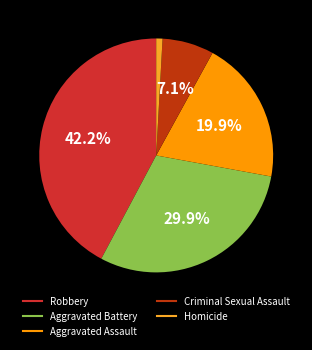

Between Aggravated Assault and Aggravated Battery, which is larger?

Aggravated Battery